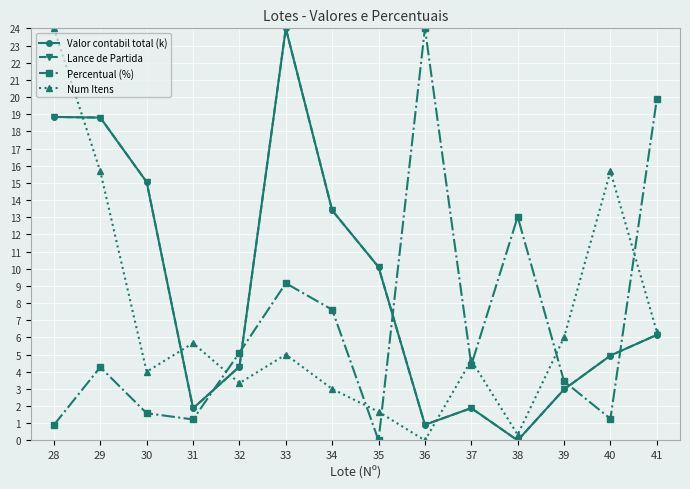

Is it true that Lance de Partida equals 2.8 at 37?

False